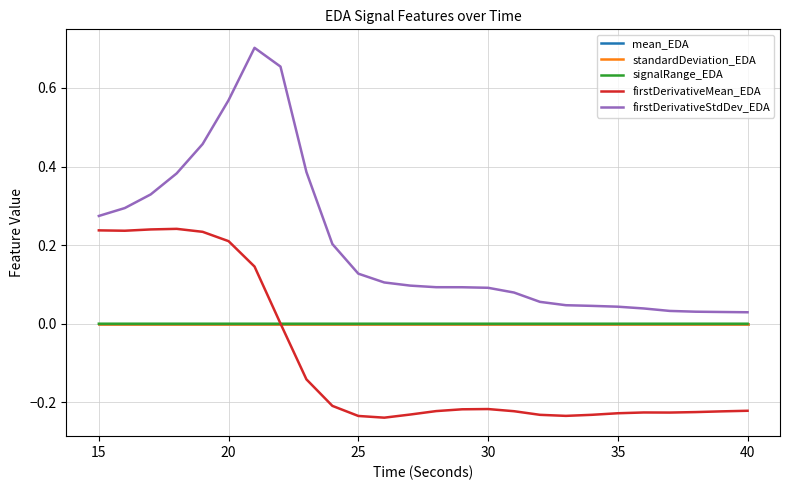

How many lines are shown in the chart?

5